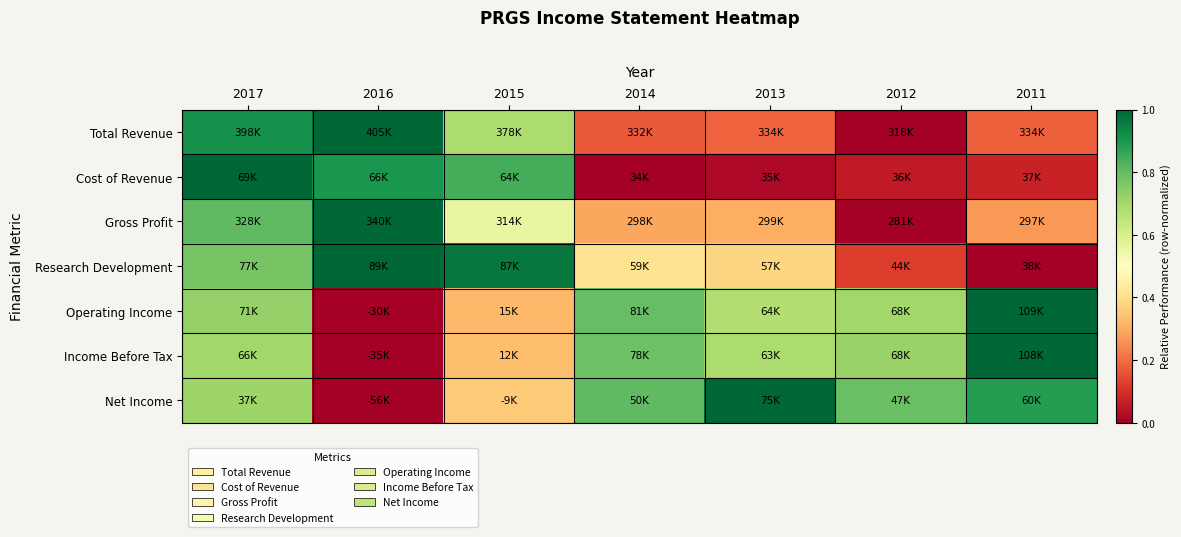

At which category is the sum across all series the highest?

2017